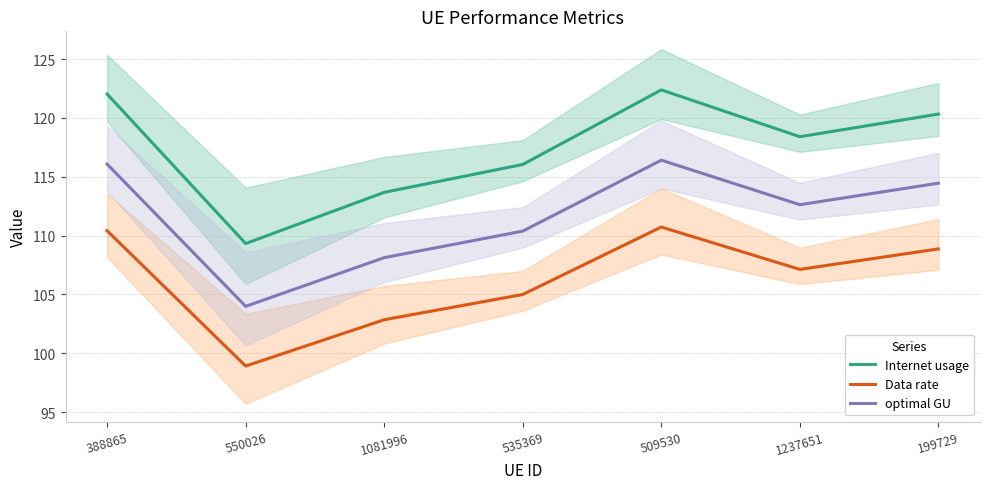

Reading left to right, list all the values displayed in this chart.

Internet usage: 122.0	109.3	113.7	116.0	122.4	118.4	120.3
Data rate: 110.4	98.9	102.9	105.0	110.7	107.1	108.9
optimal GU: 116.1	104.0	108.1	110.4	116.4	112.6	114.5